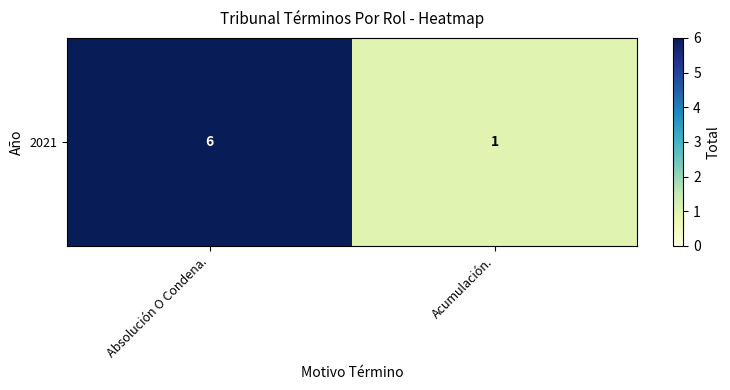

What is the sum of all values?

7